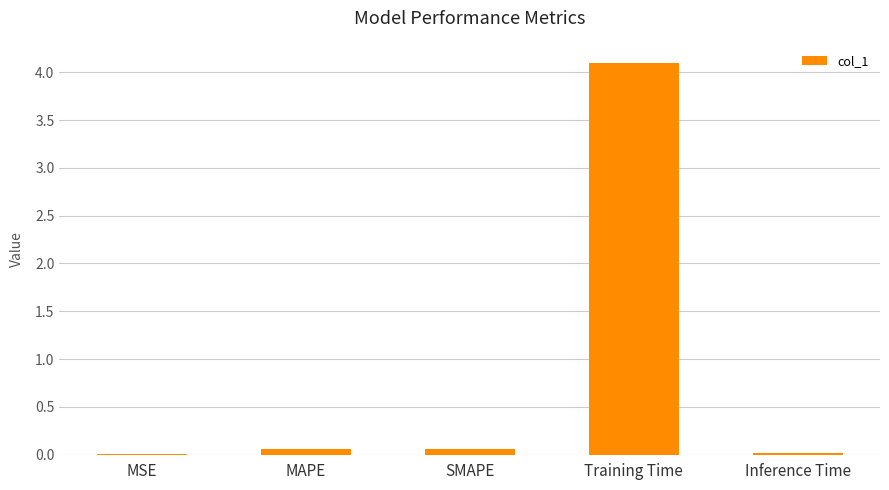

True or false: the data shows 2.2 at Training Time.

False